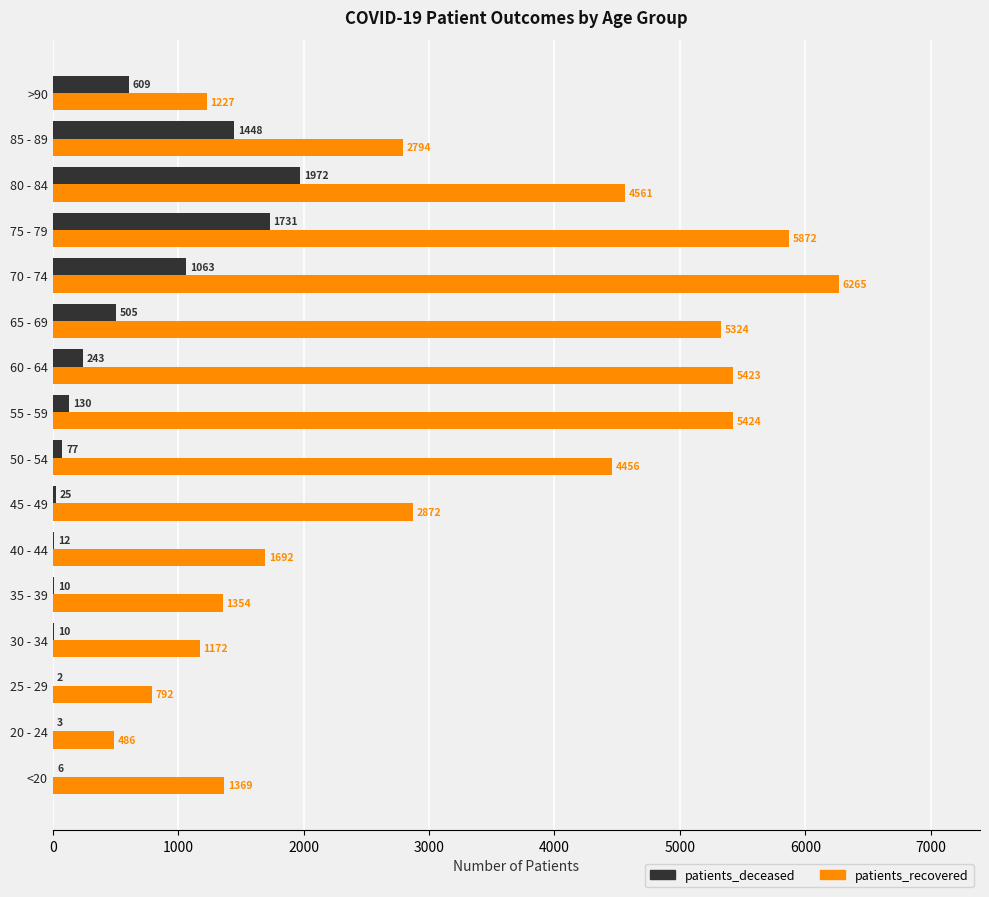

The patients_recovered series shows 792 at 25 - 29. True or false?

True